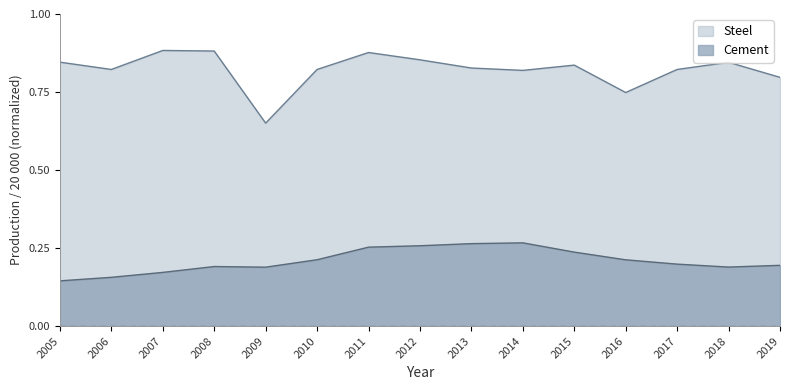

List the series in order of their peak value, lowest first.

Cement, Steel